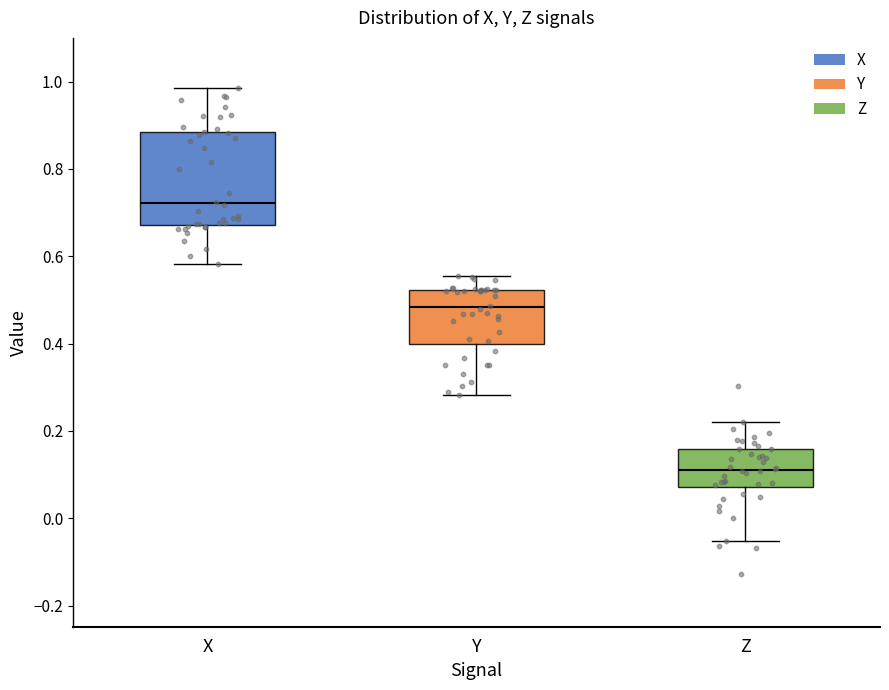

Where does the upper whisker of the box for Z end on the y-axis? The values are not printed on the chart, so give them approximately, as read against the axis.

0.22